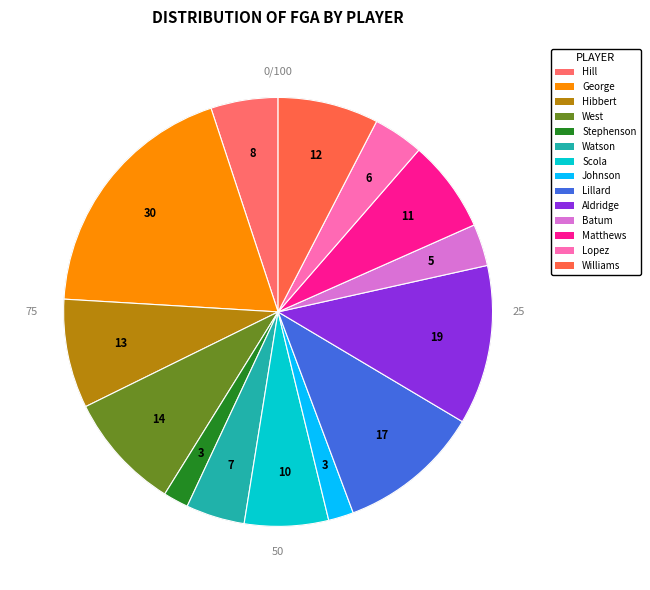

True or false: Luis Scola accounts for 6% of the total.

True